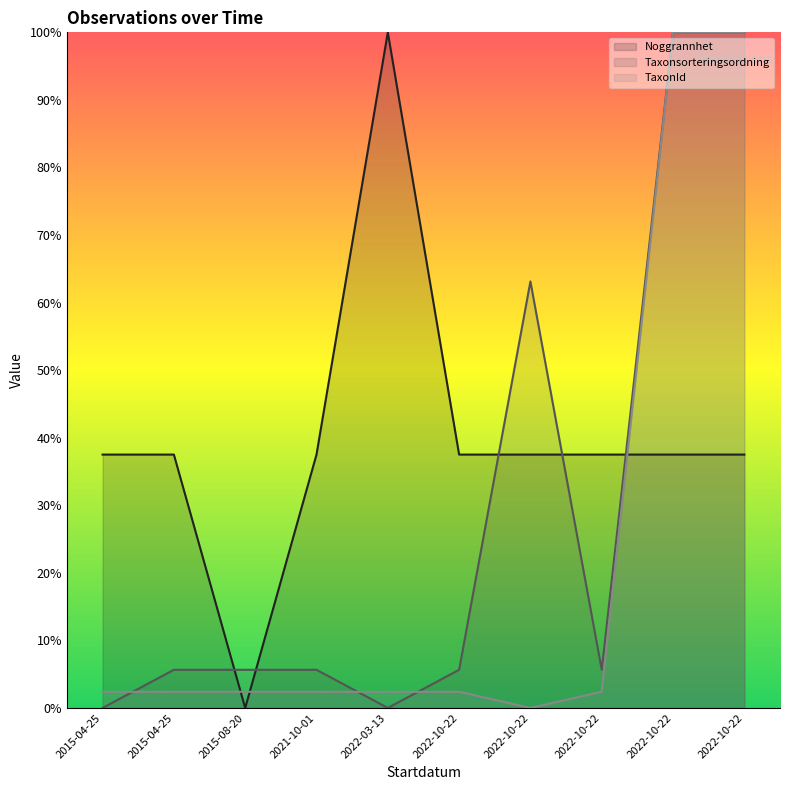

Reading left to right, what are all the values shown in this chart?

Noggrannhet: 0.4	0.4	0.0	0.4	1.0	0.4	0.4	0.4	0.4	0.4
Taxonsorteringsordning: 0.0	0.1	0.1	0.1	0.0	0.1	0.6	0.1	1.0	1.0
TaxonId: 0.0	0.0	0.0	0.0	0.0	0.0	0.0	0.0	1.0	1.0